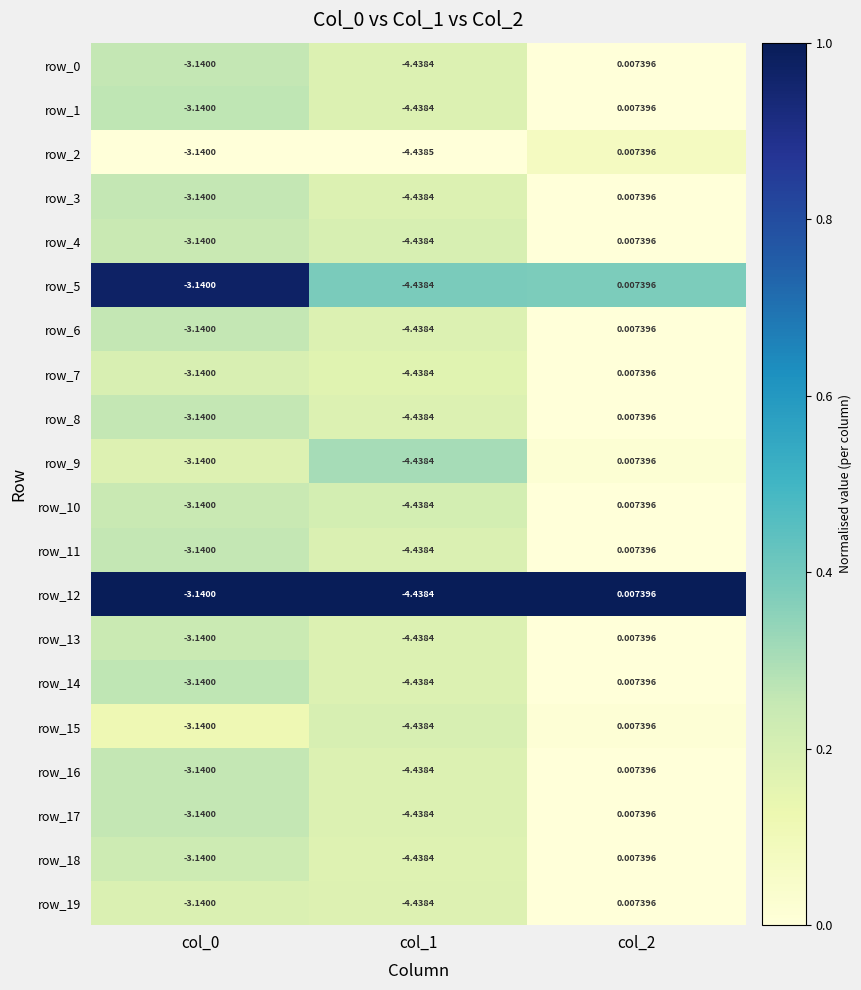

List the series in order of their peak value, lowest first.

row_2, row_19, row_7, row_15, row_18, row_13, row_4, row_10, row_3, row_0, row_8, row_16, row_11, row_17, row_6, row_1, row_14, row_9, row_5, row_12